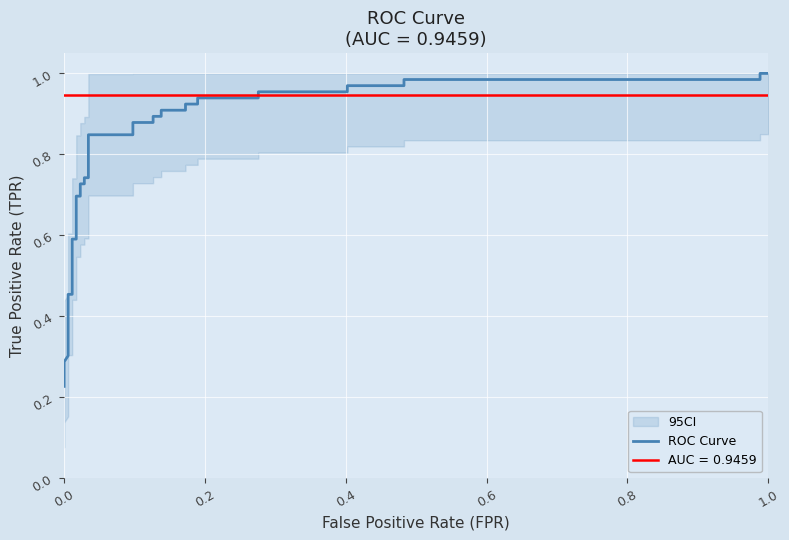

True or false: the data has more than 1 interior local peaks.

False